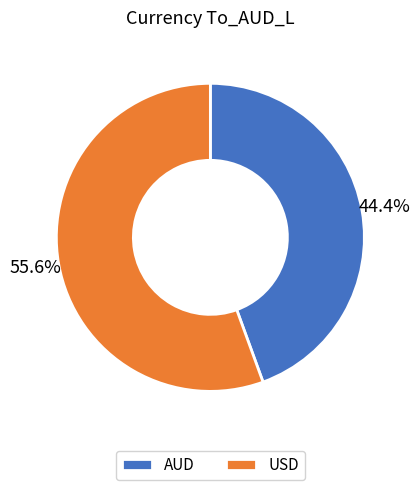

What is the largest slice in the pie chart?

USD